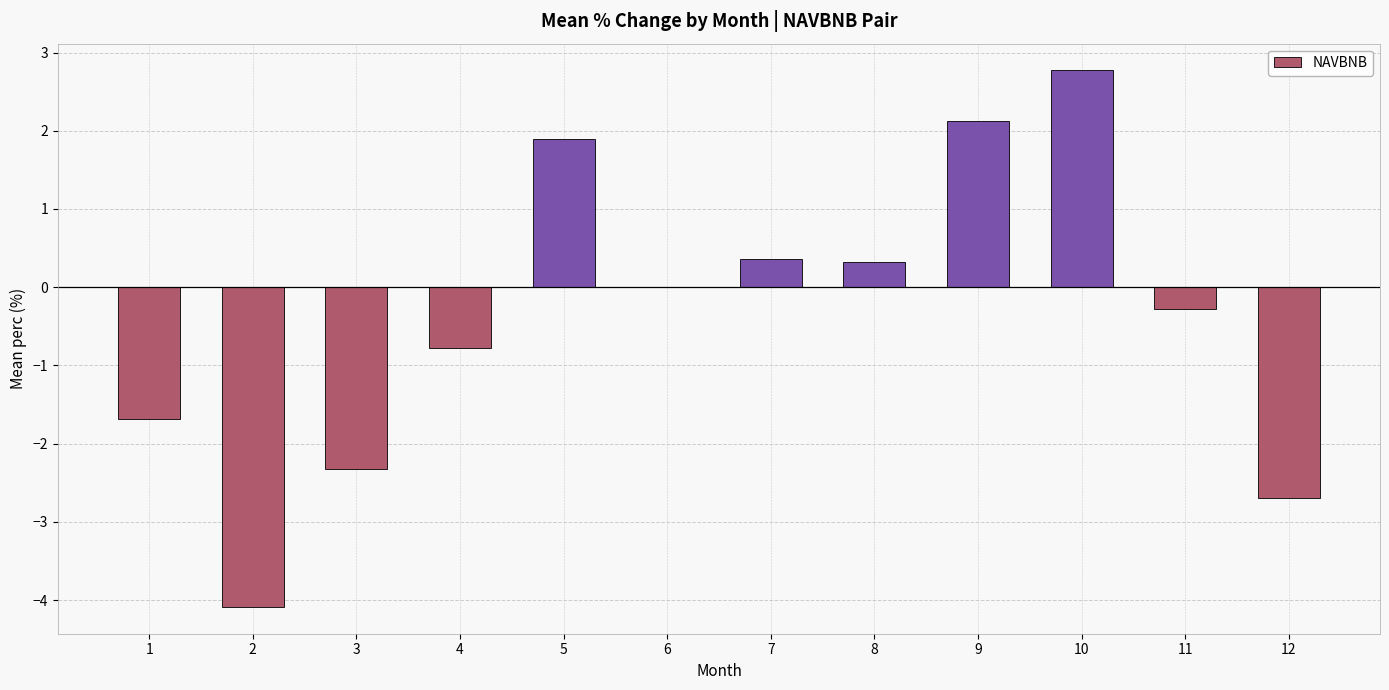

What is the change in value from 1 to 3?

-0.6